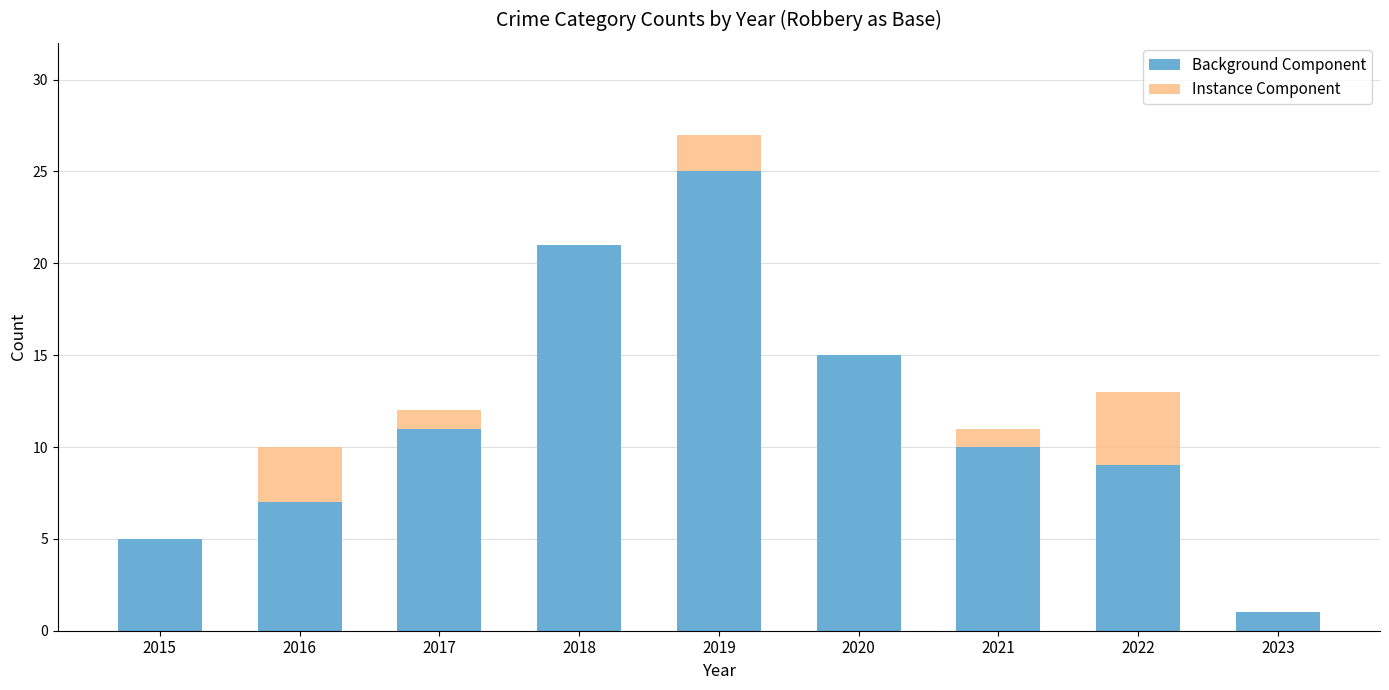

True or false: Background Component has a value of 9 at 2022.

True